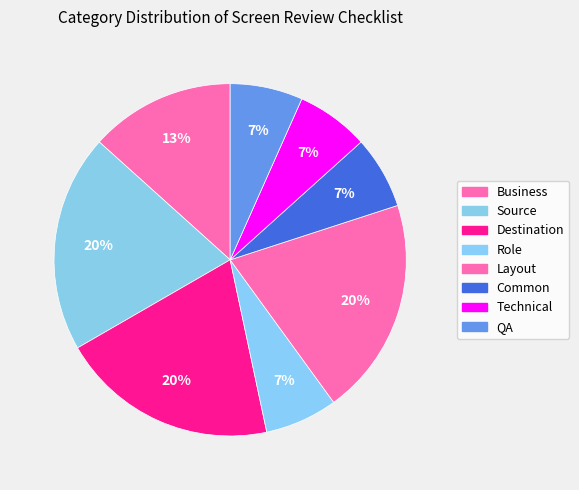

What percentage is the Technical slice, to the nearest percent?

7%